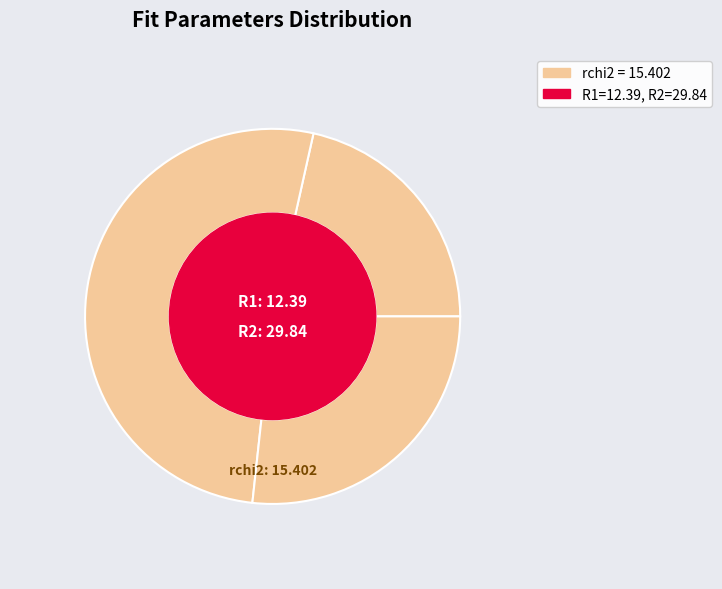

Count the number of slices in the pie.

3